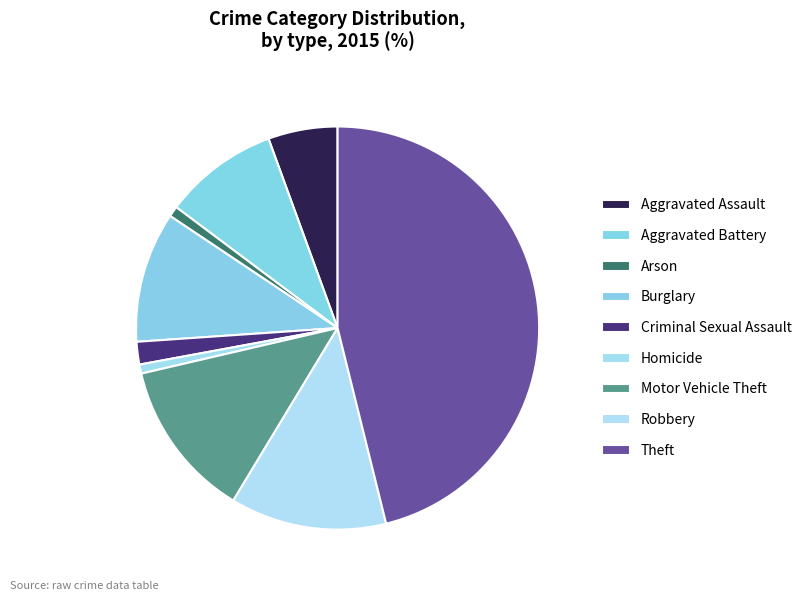

Is it true that Homicide is 1% of the pie?

True